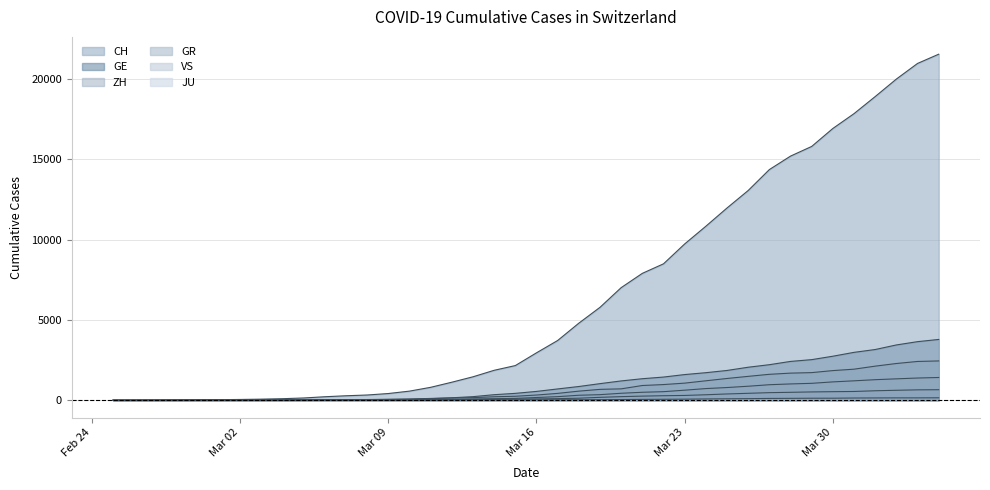

Does the chart display data point markers on the line(s)?

No